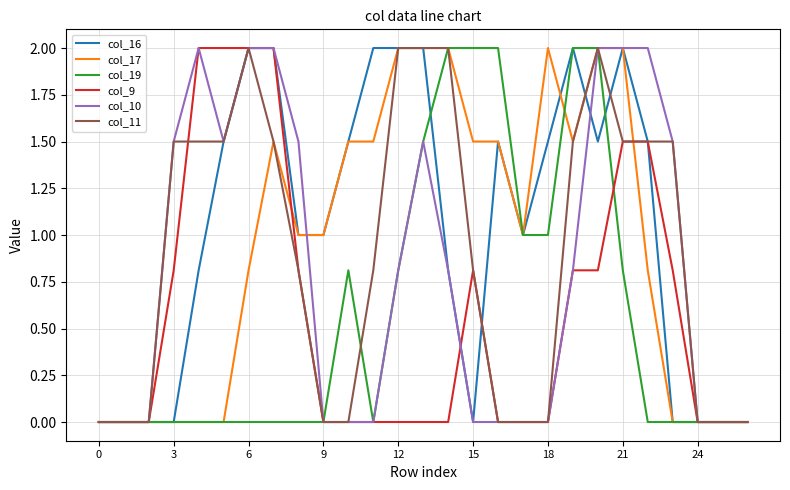

What is the maximum value shown in the chart?

2.0